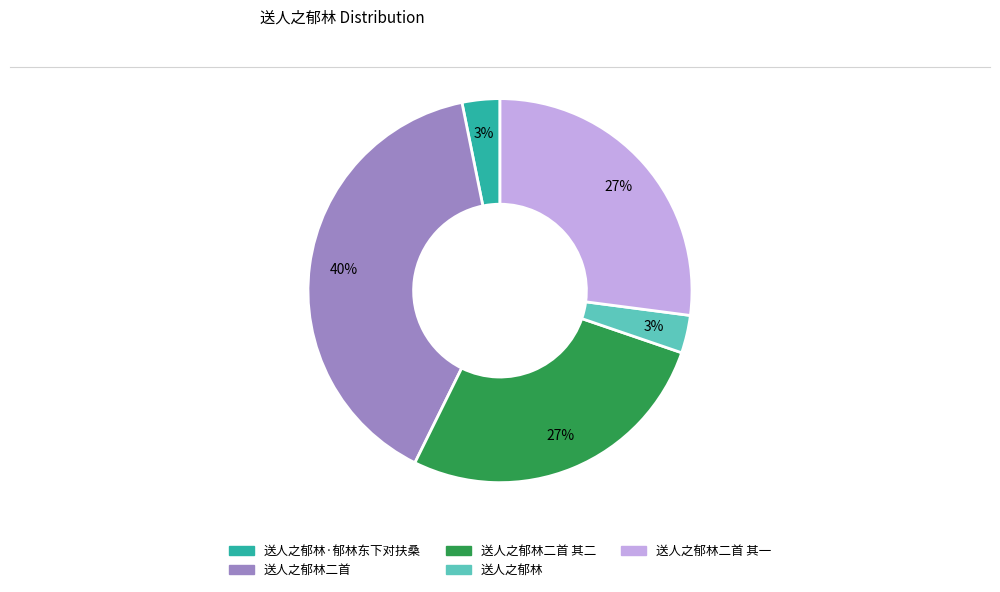

Does any single category account for the majority?

No